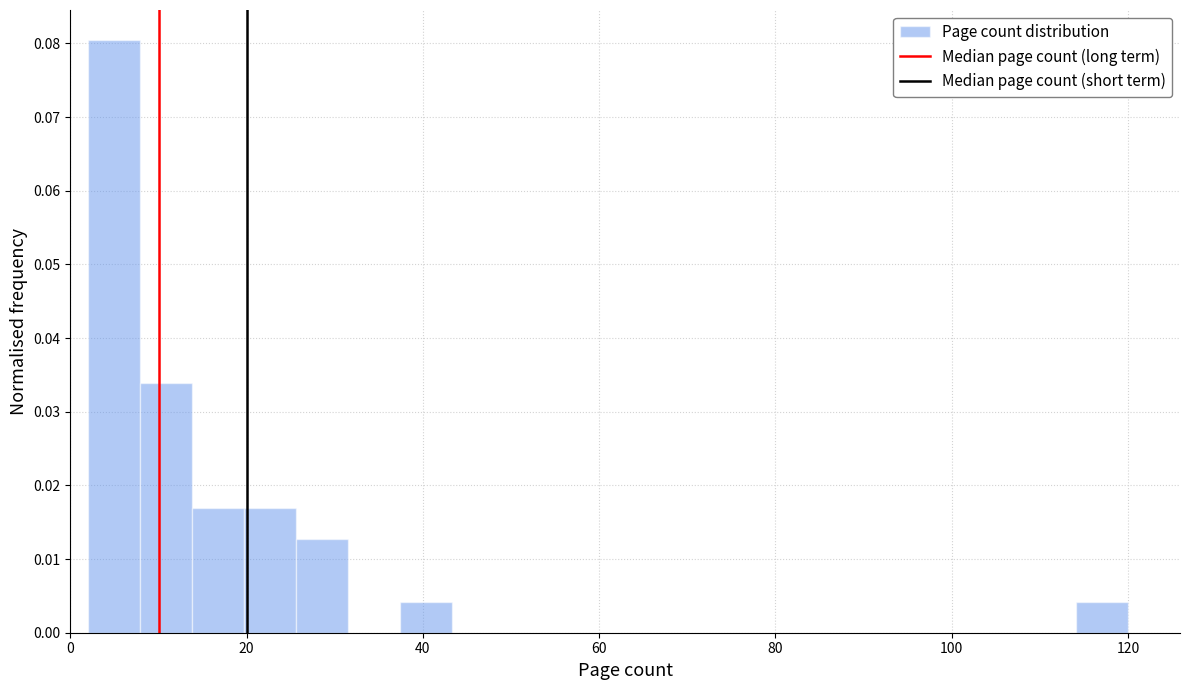

Around what value on the x-axis is the tallest bar? Give the approximate position of its centre, as read against the axis.

4